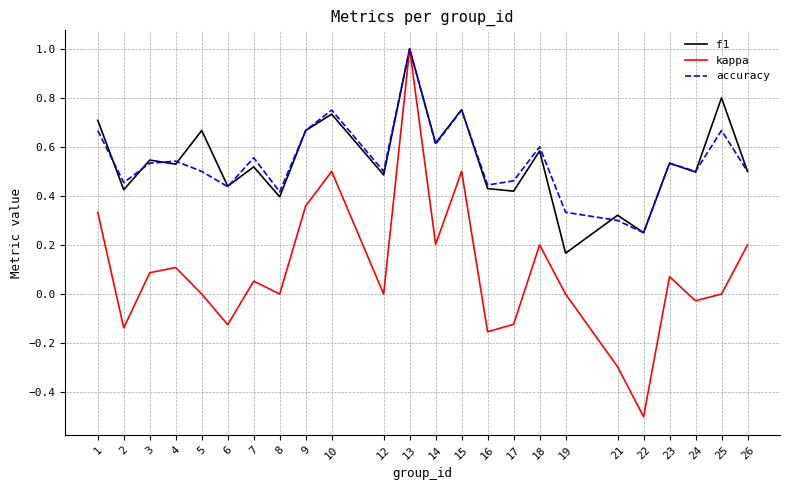

Is it true that accuracy equals 0.1 at 12?

False